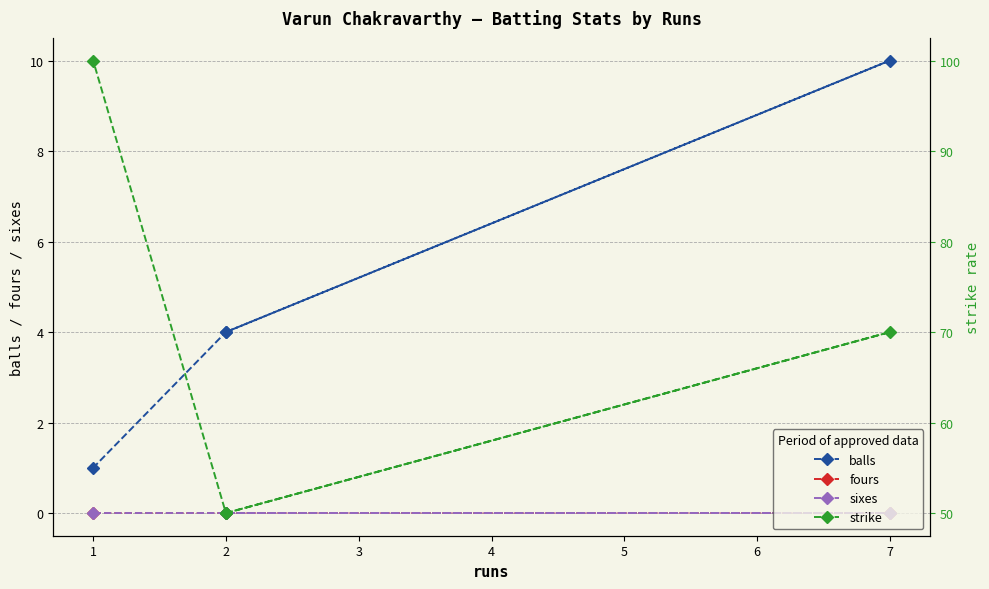

What is the maximum value shown in the chart?

100